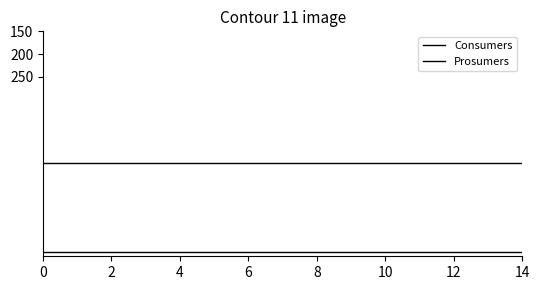

How many lines are shown in the chart?

2